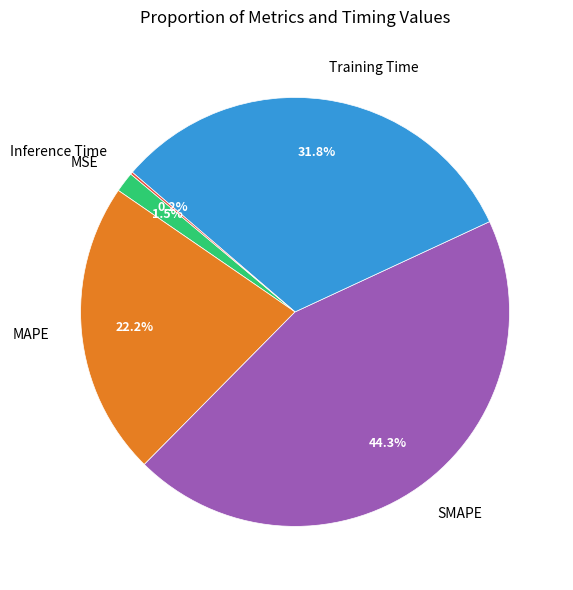

To the nearest percent, what is the average slice percentage?

20%